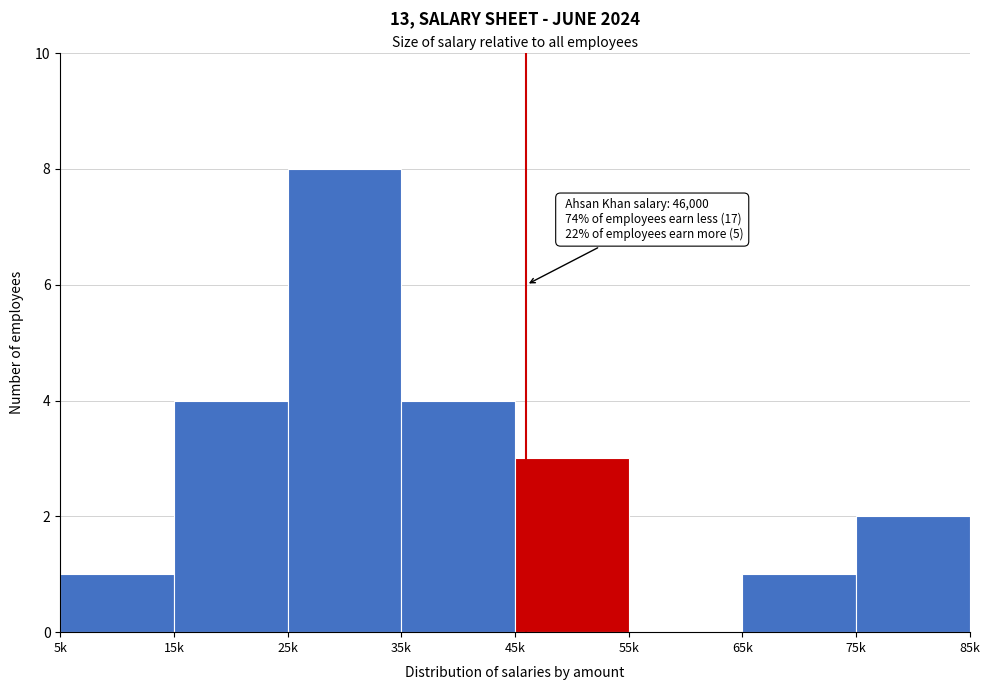

Reading left to right, list all the values displayed in this chart.

5k=1	15k=4	25k=8	35k=4	45k=3	55k=0	65k=1	75k=2